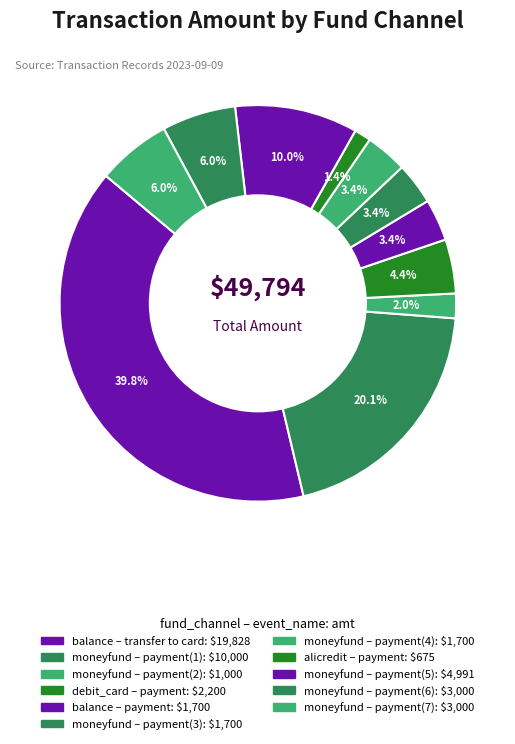

Count the number of slices in the pie.

11